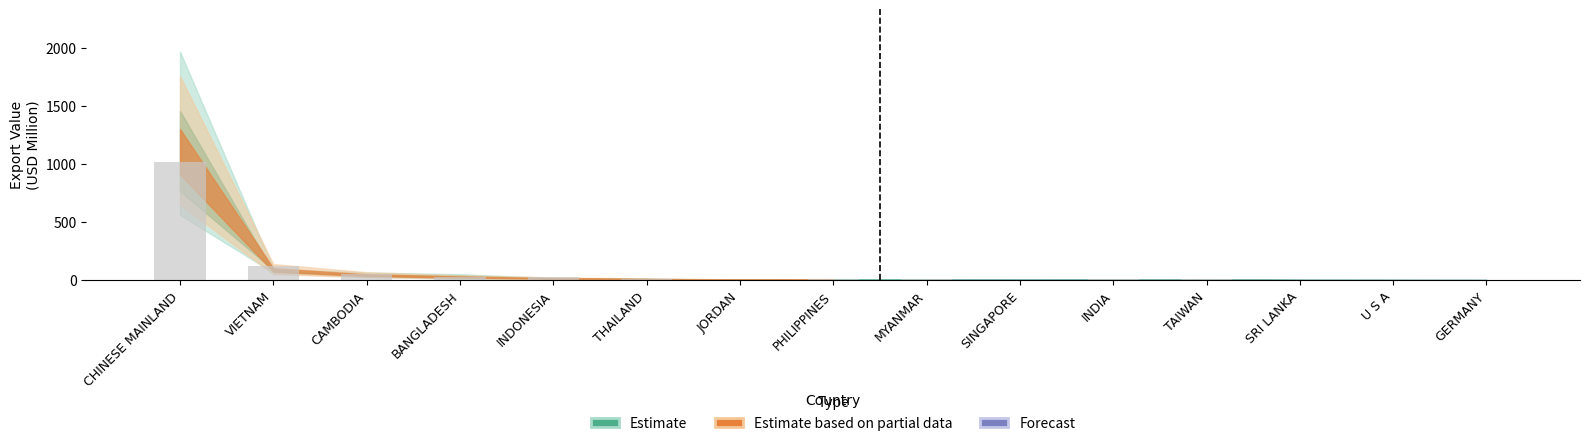

The value at CAMBODIA is 49.0. True or false?

True